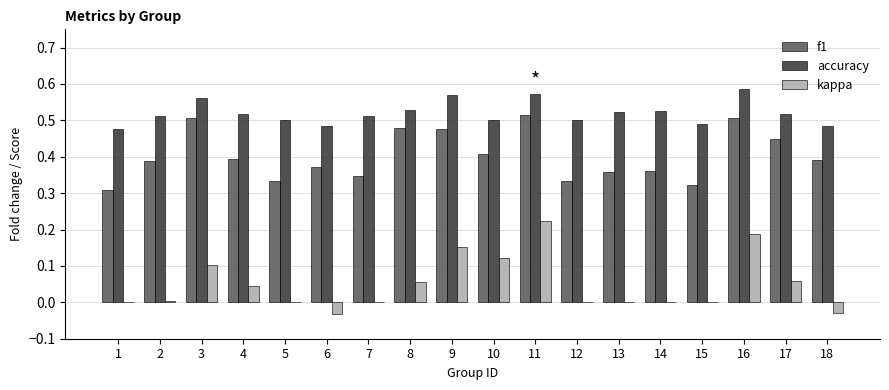

Does the chart contain stacked bars?

No